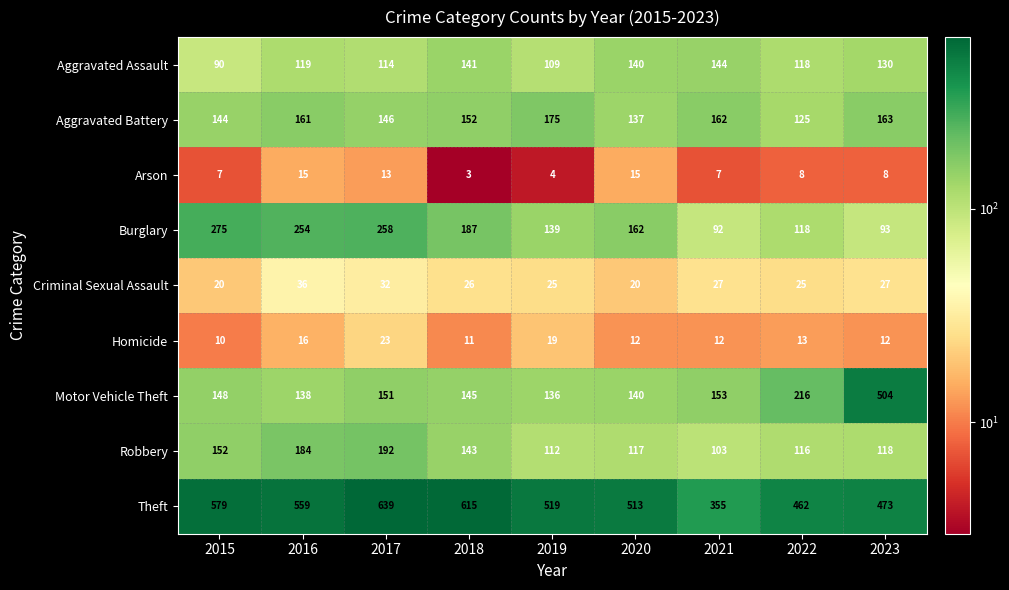

What is the difference between the maximum and minimum values in the Motor Vehicle Theft series?

368